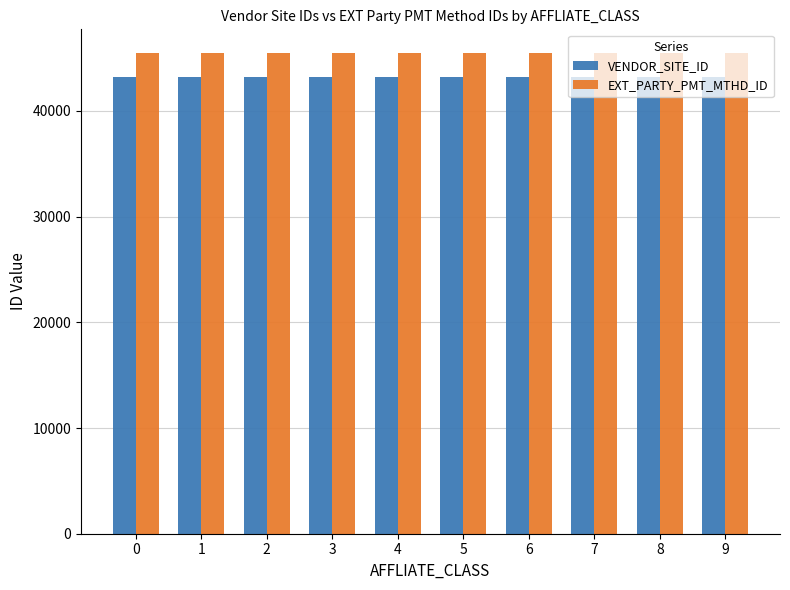

At how many categories does at least one series exceed 45102?

10